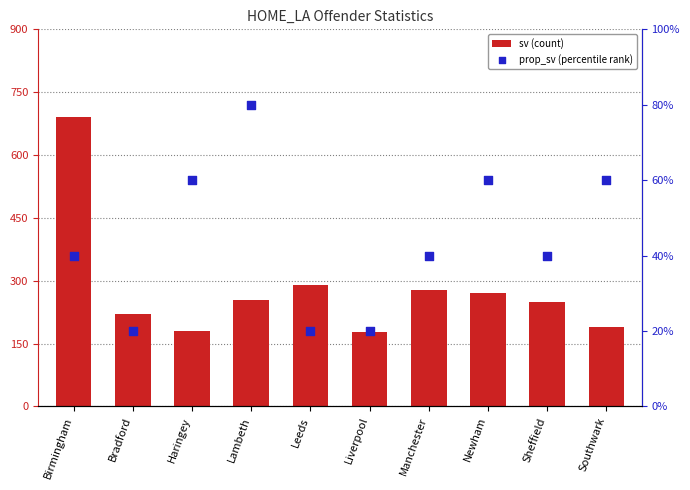

At how many categories does at least one series exceed 412?

1